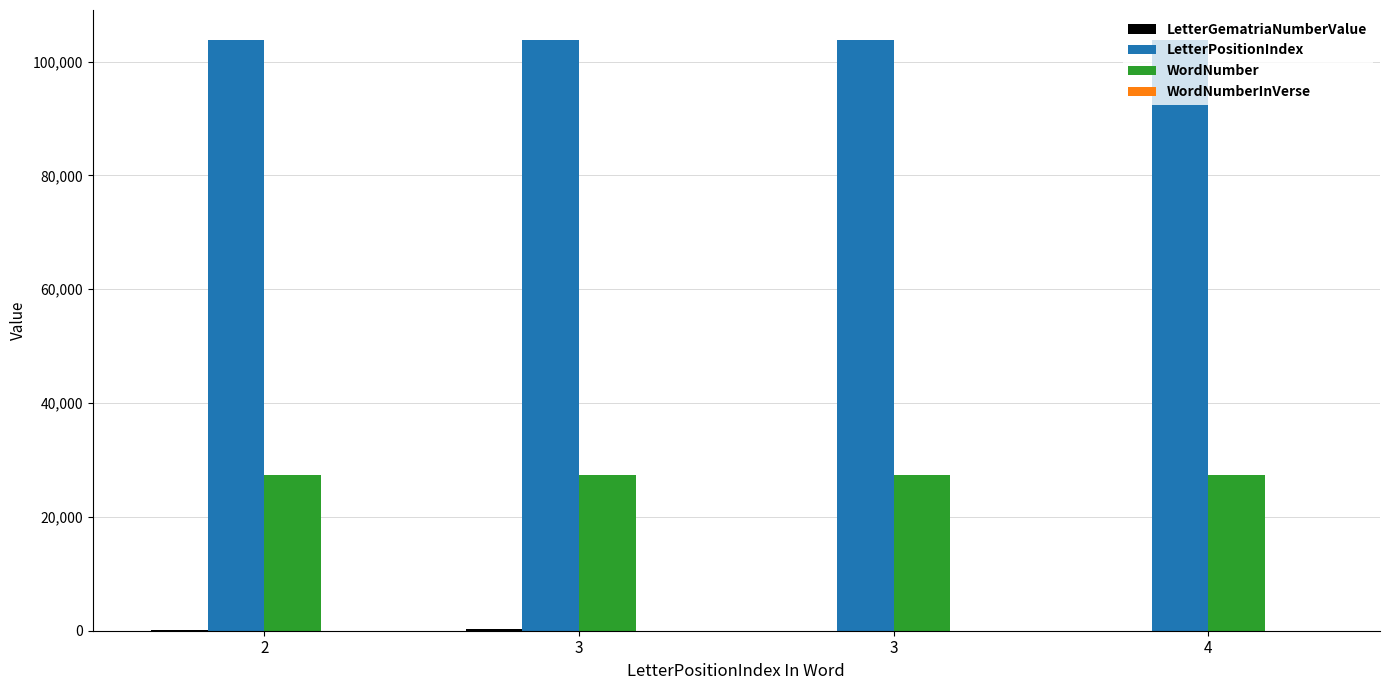

The value of LetterGematriaNumberValue at 4 is 4. True or false?

False